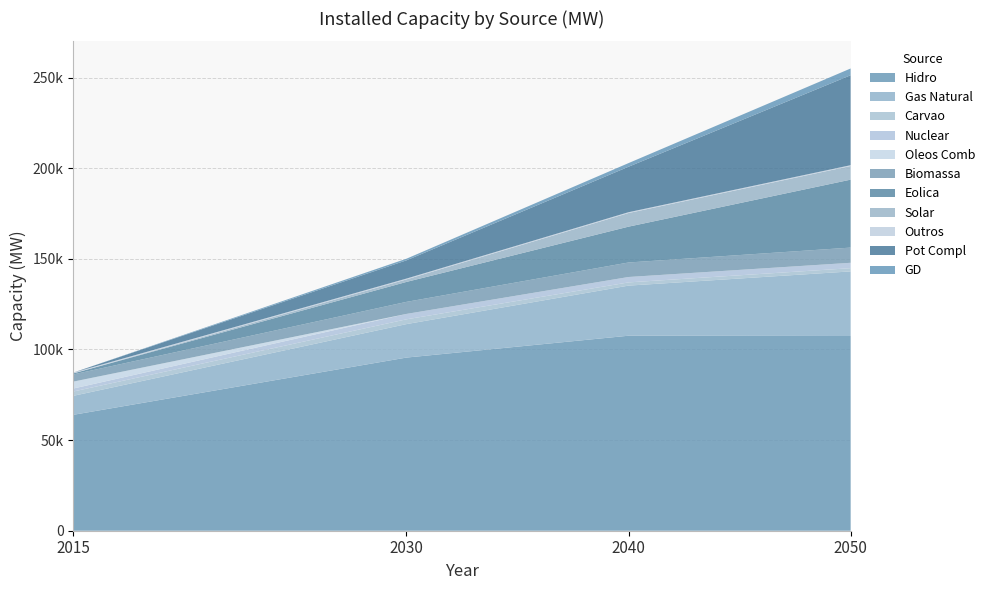

Reading left to right, transcribe all the data shown in this chart.

2015: Hidro=63958	Gas Natural=10475	Carvao=2380	Nuclear=1651	Oleos Comb=3820	Biomassa=3951	Eolica=573	Solar=3	Outros=451	Pot Compl=0	GD=0
2030: Hidro=95534	Gas Natural=18468	Carvao=2635	Nuclear=2983	Oleos Comb=0	Biomassa=6644	Eolica=11014	Solar=1385	Outros=451	Pot Compl=10071	GD=903
2040: Hidro=107591	Gas Natural=27643	Carvao=1771	Nuclear=2983	Oleos Comb=0	Biomassa=8001	Eolica=19779	Solar=7517	Outros=451	Pot Compl=25095	GD=2004
2050: Hidro=107427	Gas Natural=35649	Carvao=1771	Nuclear=2983	Oleos Comb=0	Biomassa=8377	Eolica=37497	Solar=7517	Outros=451	Pot Compl=49629	GD=3733